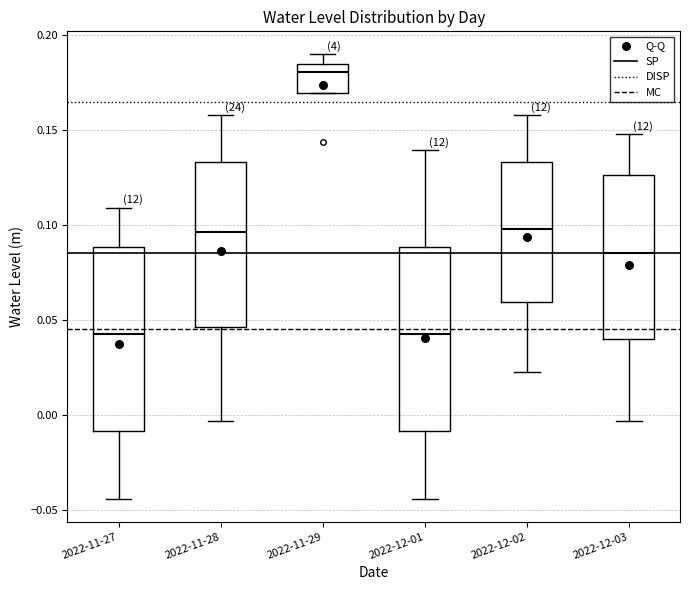

Where is the upper edge of the box for 2022-12-03 on the y-axis? The values are not printed on the chart, so give them approximately, as read against the axis.

0.125